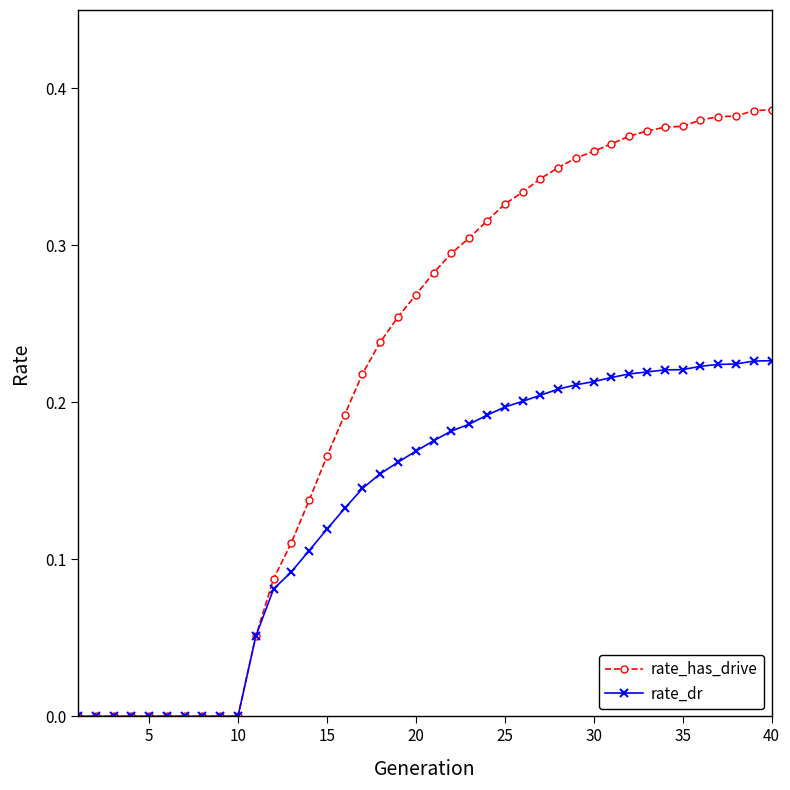

Which series has the widest spread of values?

rate_has_drive